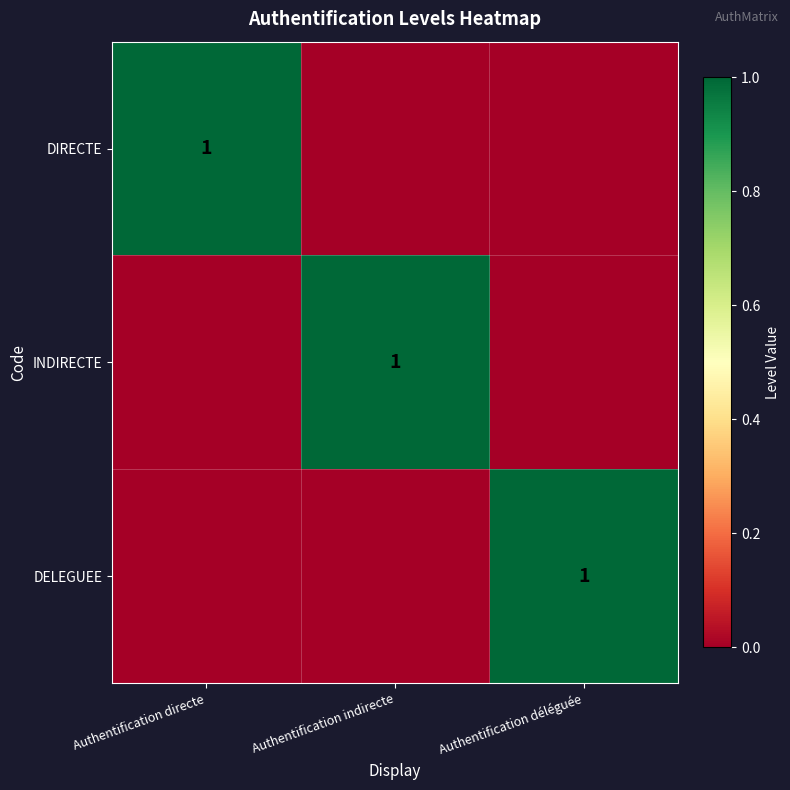

Is it true that INDIRECTE equals 1 at Authentification indirecte?

True